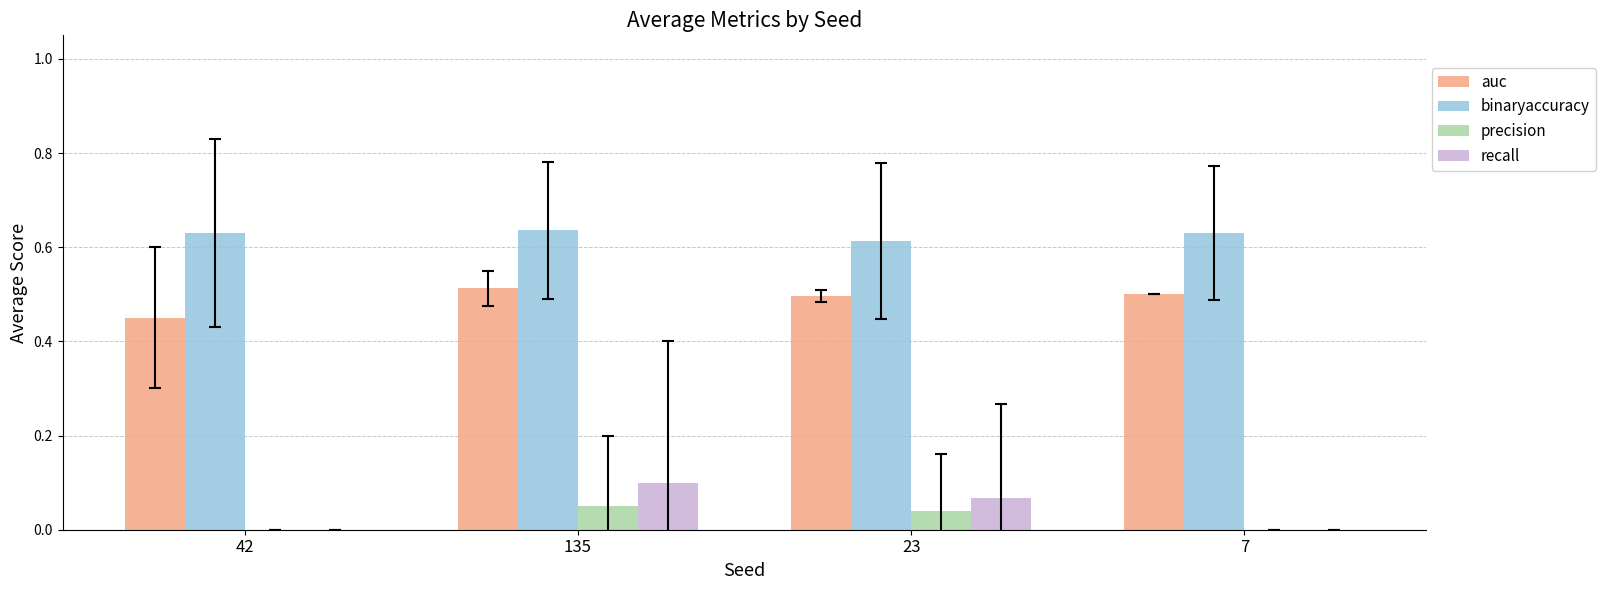

The precision series shows 0.1 at 135. True or false?

True